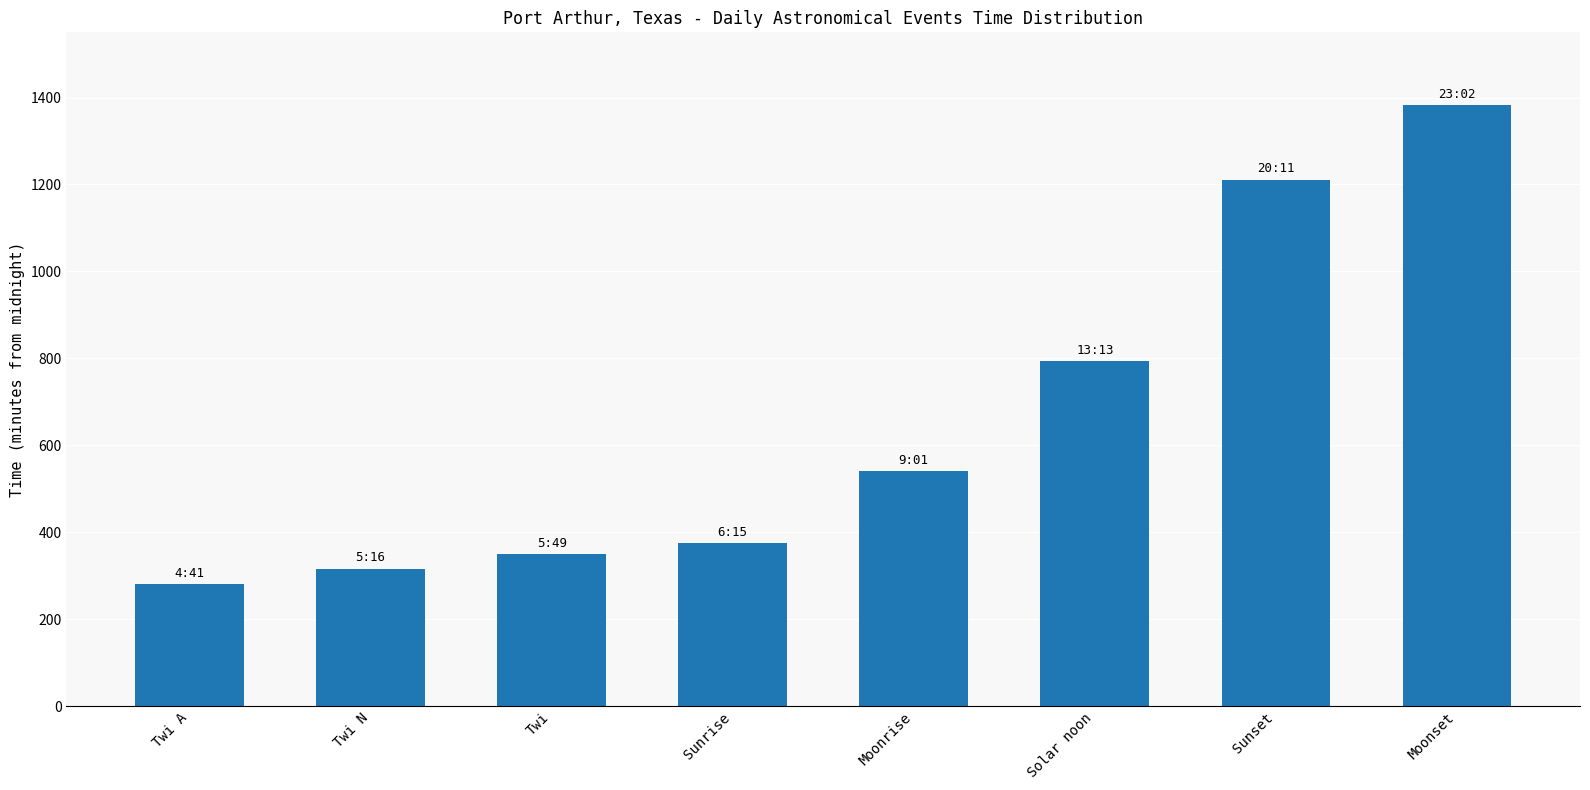

How many data points does each series have?

8